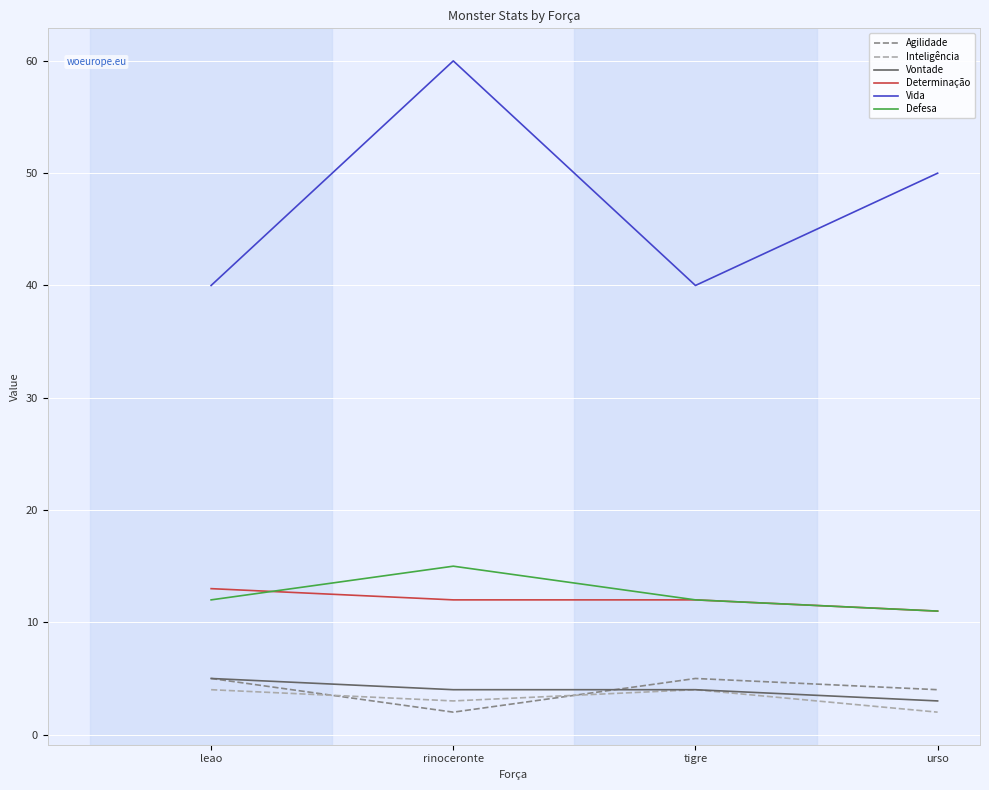

The value of Defesa at leao is 18. True or false?

False